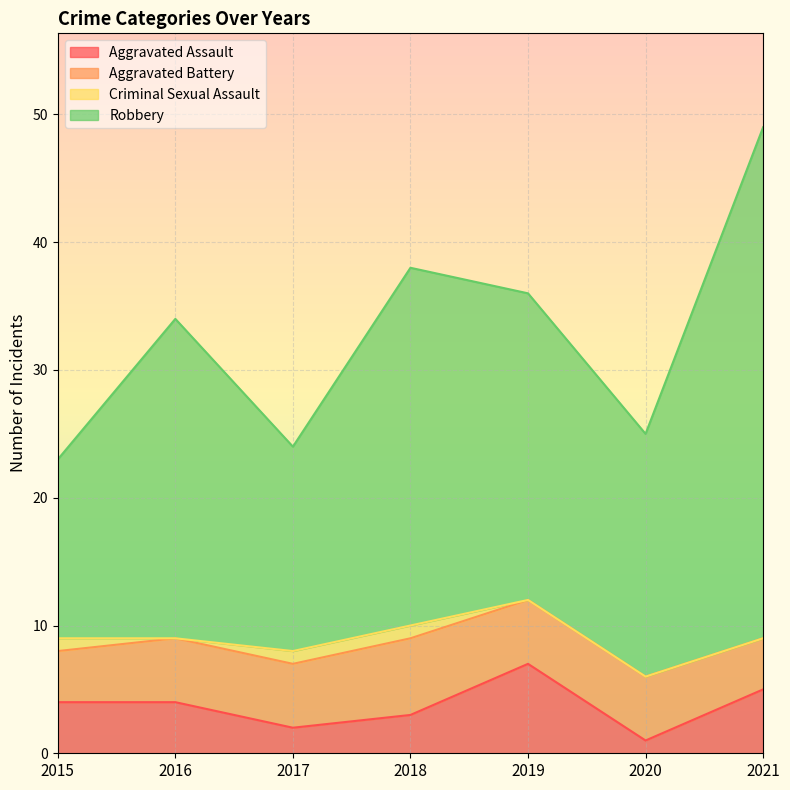

True or false: Aggravated Assault has more than 2 interior local peaks.

False